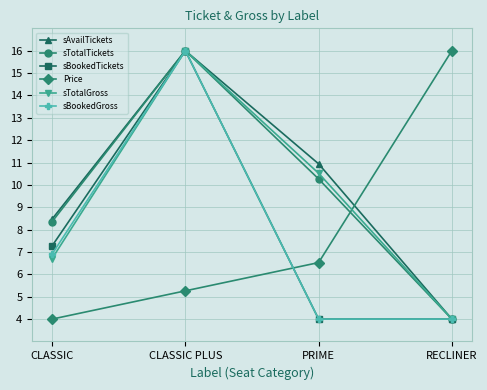

After their last crossing, which series has the higher values: Price or sBookedGross?

Price